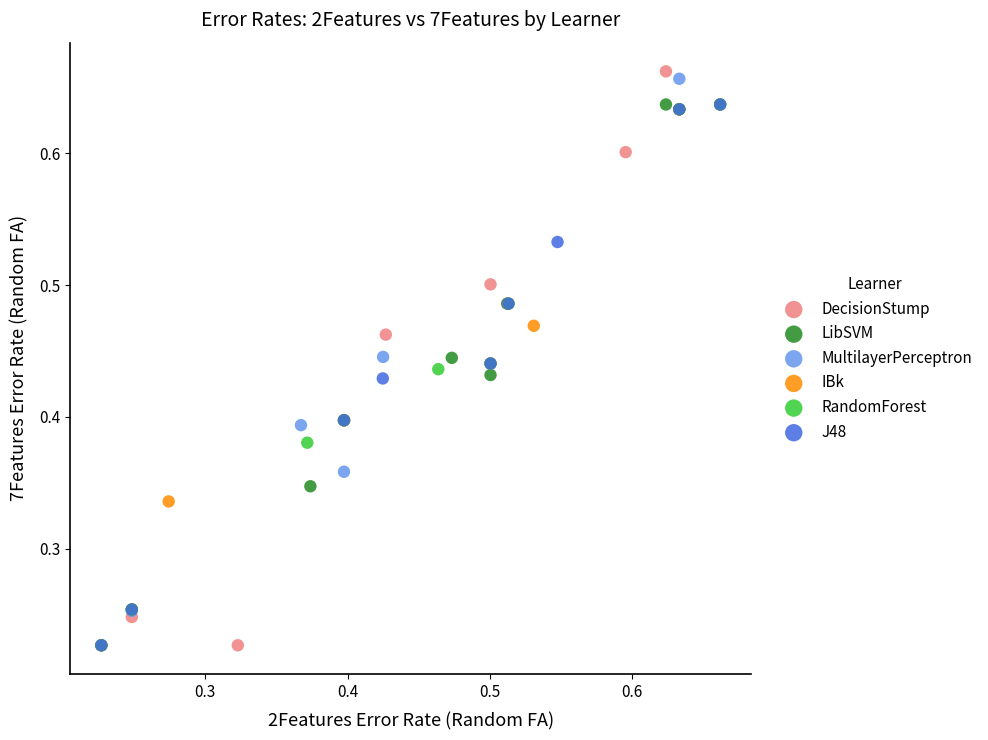

What are all the series names shown in the legend?

DecisionStump, LibSVM, MultilayerPerceptron, IBk, RandomForest, J48